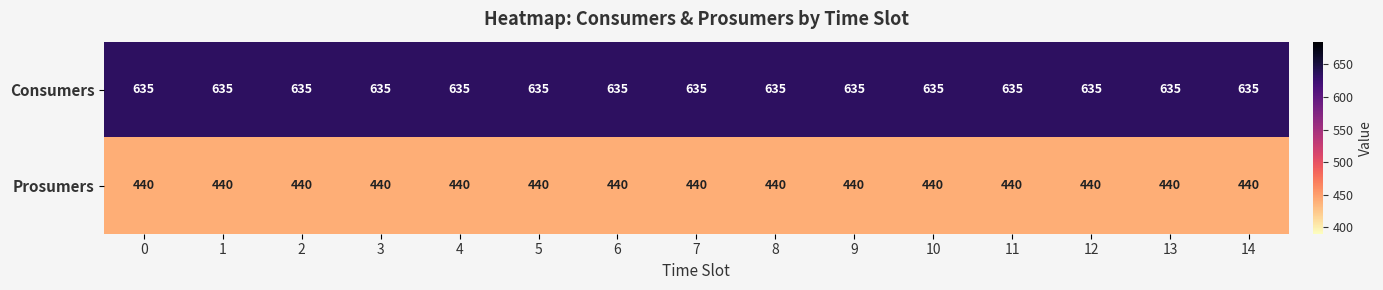

List the series in order of their peak value, highest first.

Consumers, Prosumers